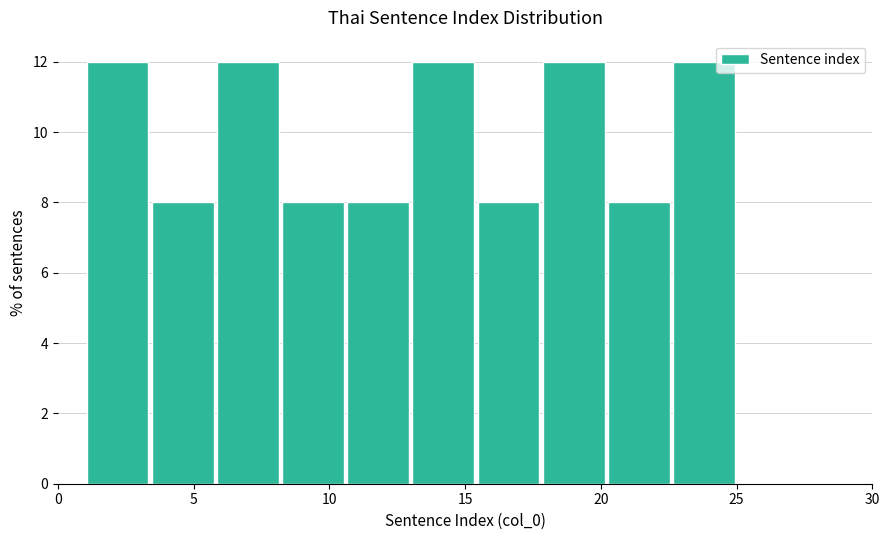

Reading left to right, transcribe this chart: for each bar, give the range it covers on the x-axis and its height. Neither the bar edges nor the heights are printed on the chart, so give them approximately, as read against the axes.

1.0 to 3.4: 12
3.4 to 5.8: 8
5.8 to 8.2: 12
8.2 to 10.6: 8
10.6 to 13.0: 8
13.0 to 15.4: 12
15.4 to 17.8: 8
17.8 to 20.2: 12
20.2 to 22.6: 8
22.6 to 25.0: 12